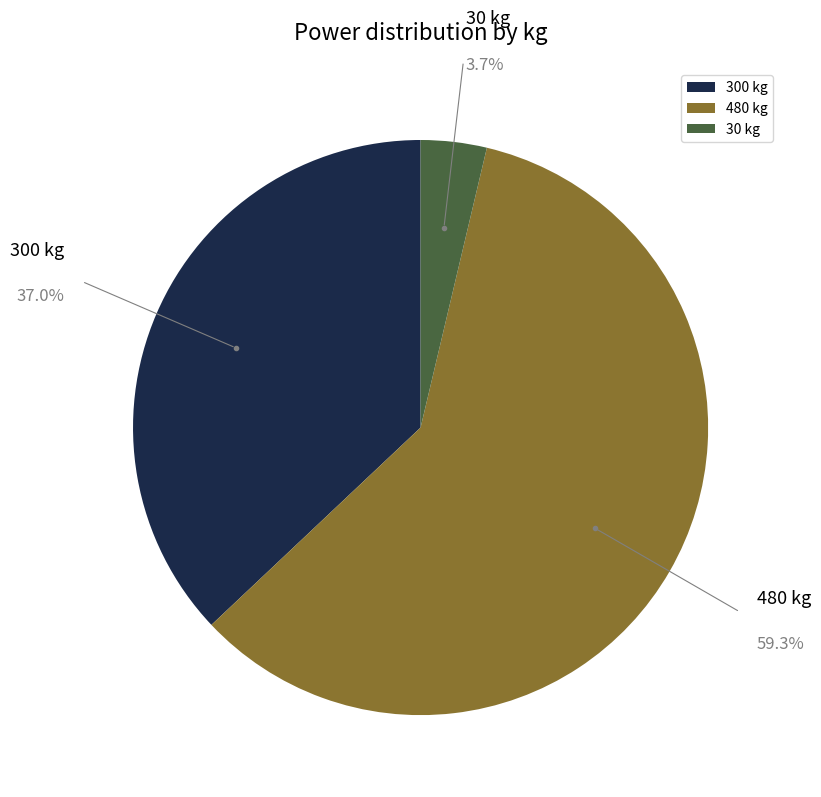

Which slice is the largest?

480 kg